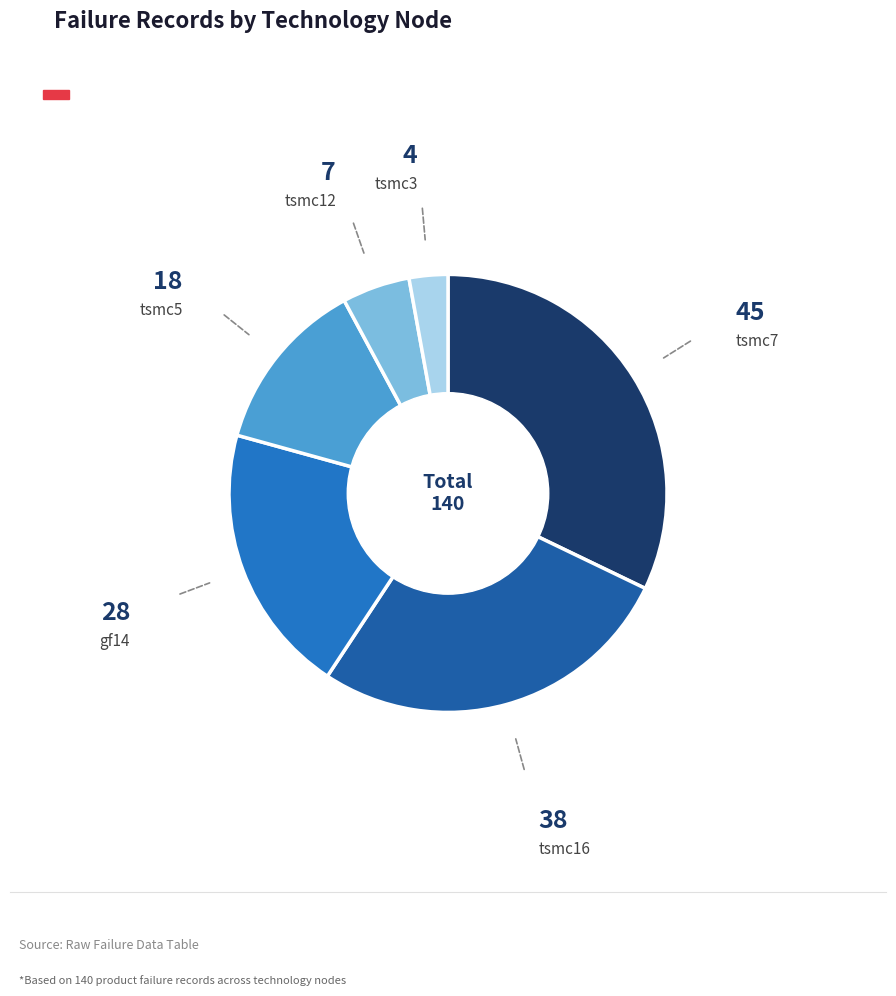

Rank the categories by value from lowest to highest.

tsmc3, tsmc12, tsmc5, gf14, tsmc16, tsmc7